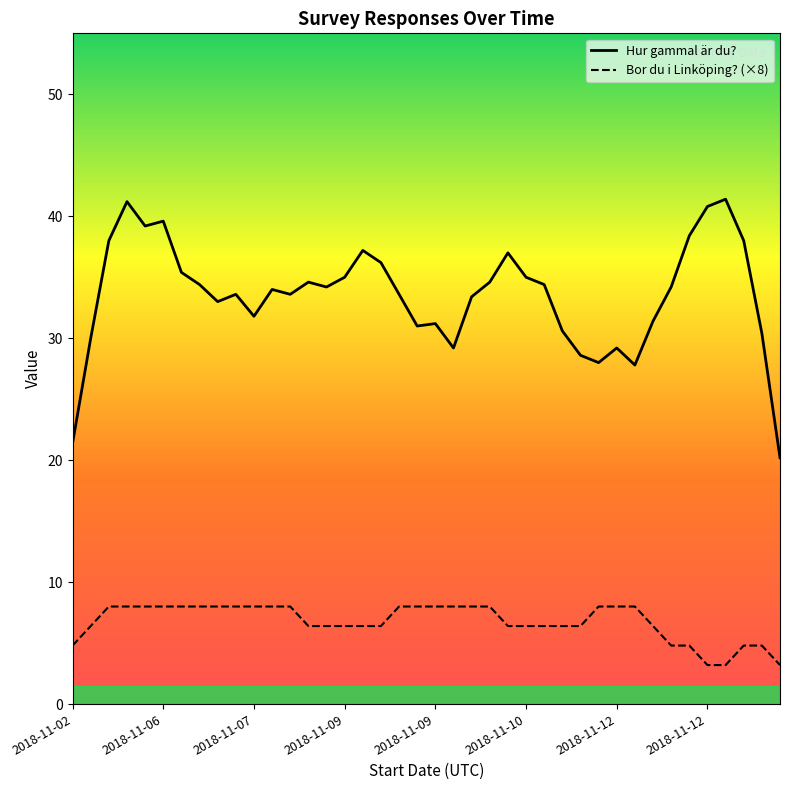

What is the lowest value of the Hur gammal är du? series?

20.2